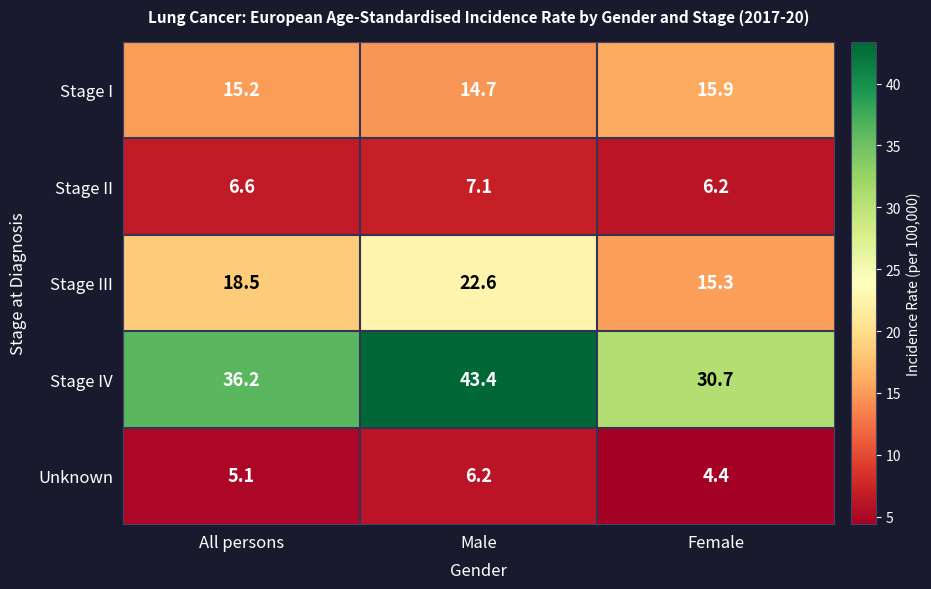

What is the spread (max minus min) of values at Female?

26.3